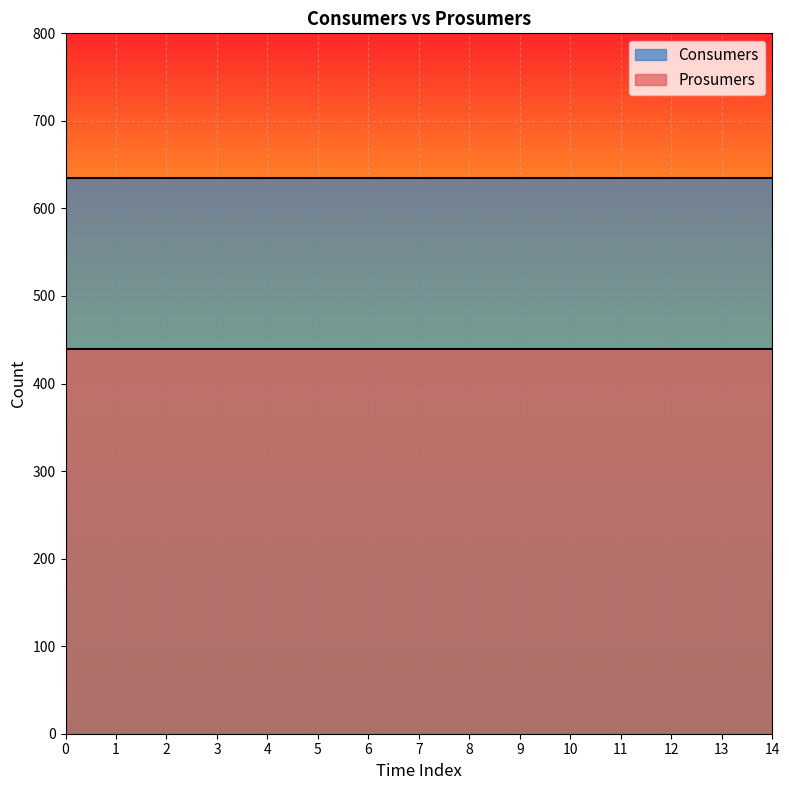

True or false: Consumers has more than 2 points higher than both neighbors.

False